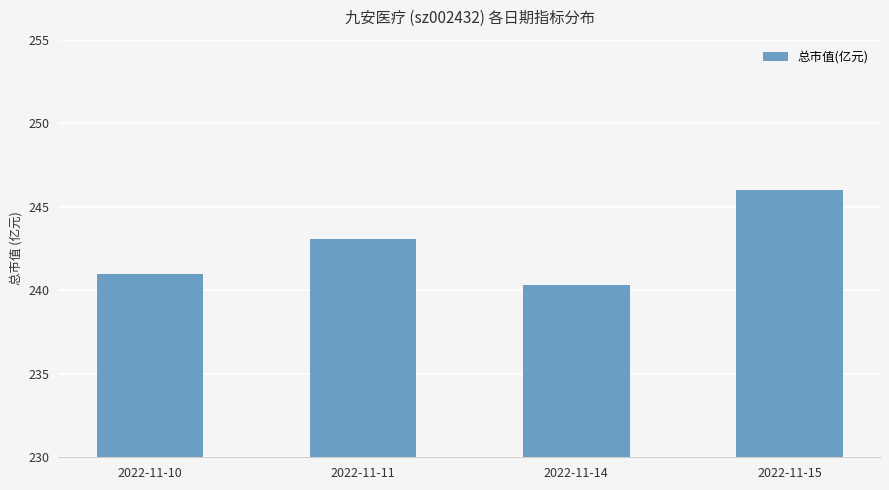

True or false: the data shows 126.2 at 2022-11-10.

False